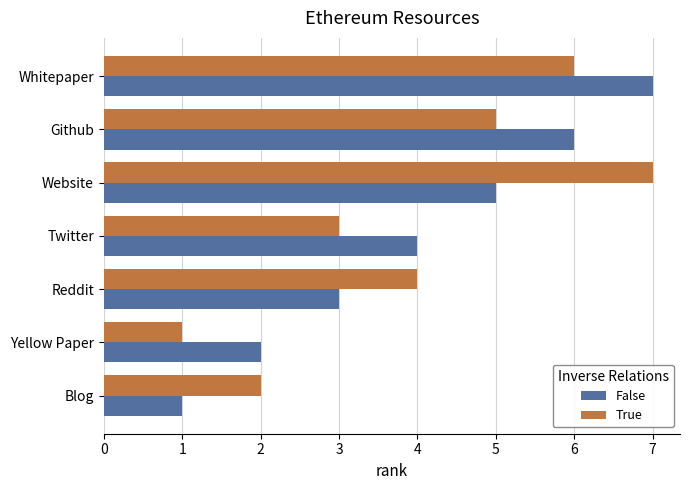

Which series changed the most between Whitepaper and Reddit?

False